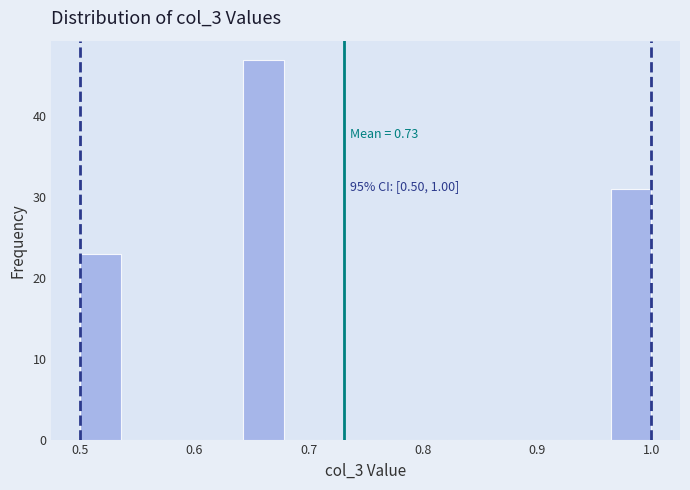

Read against the x-axis, roughly where is the centre of the tallest bar?

0.66